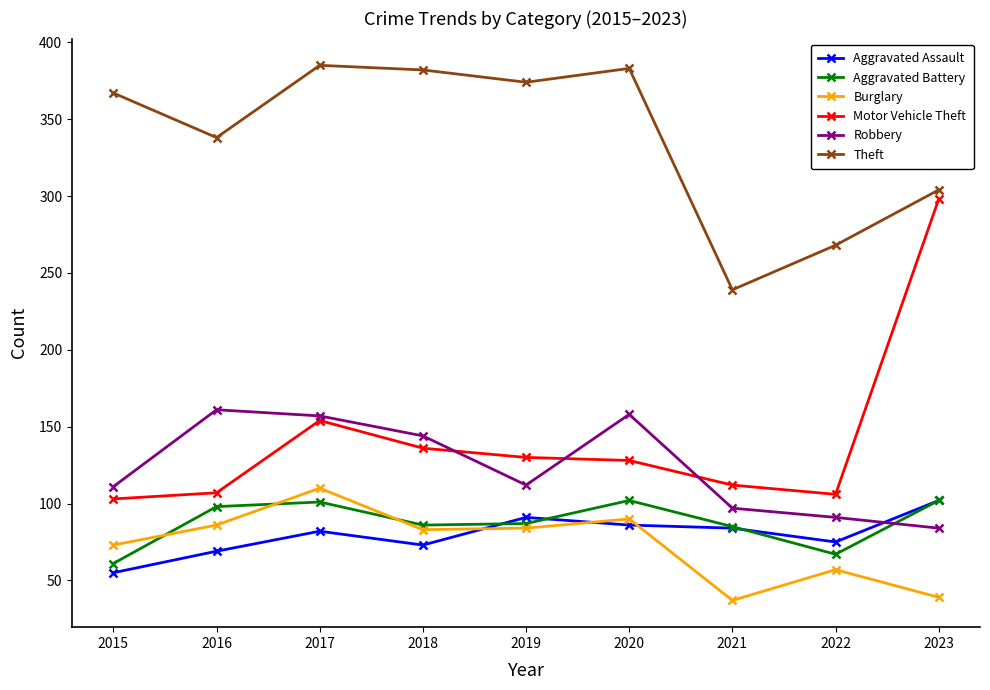

Is the value of Aggravated Battery at 2022 greater than the value of Motor Vehicle Theft at 2021?

No